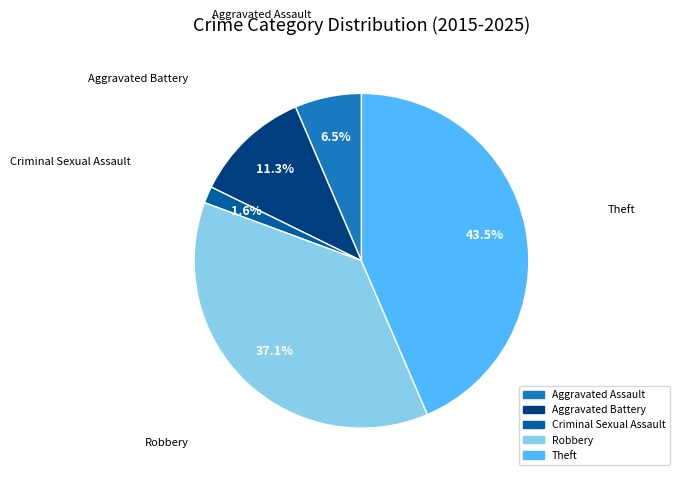

What portion of the pie excludes Theft?

56.5%